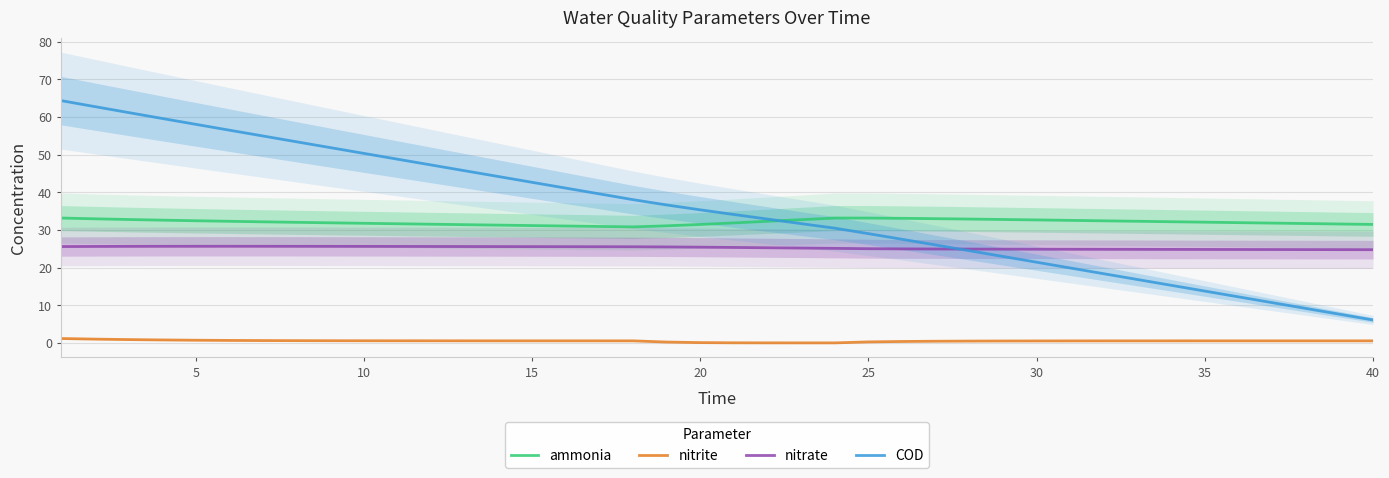

How many data points in ammonia are above 32?

22